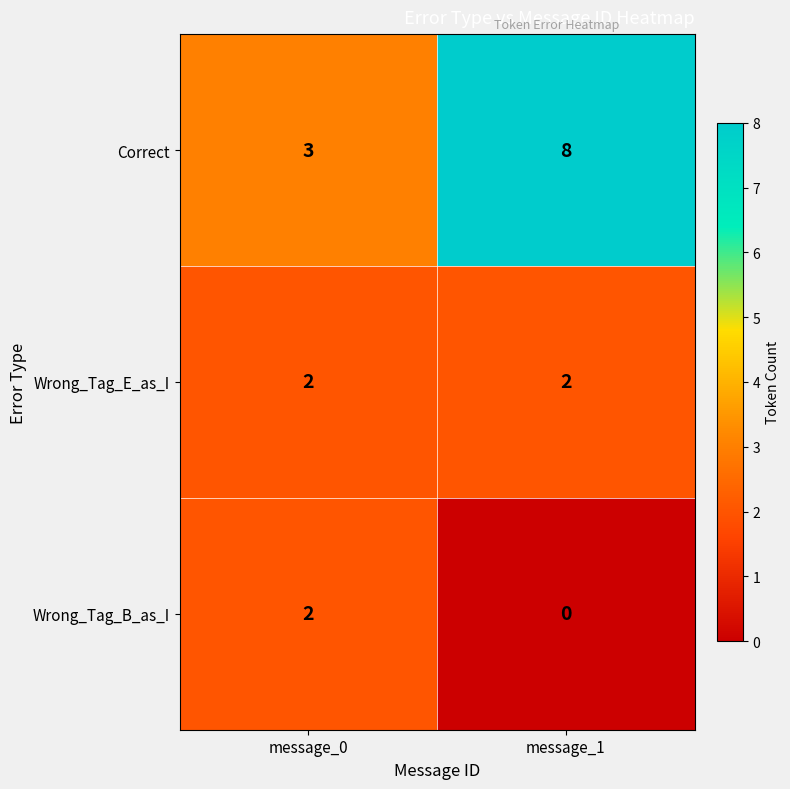

Which label corresponds to the largest value in the chart?

message_1